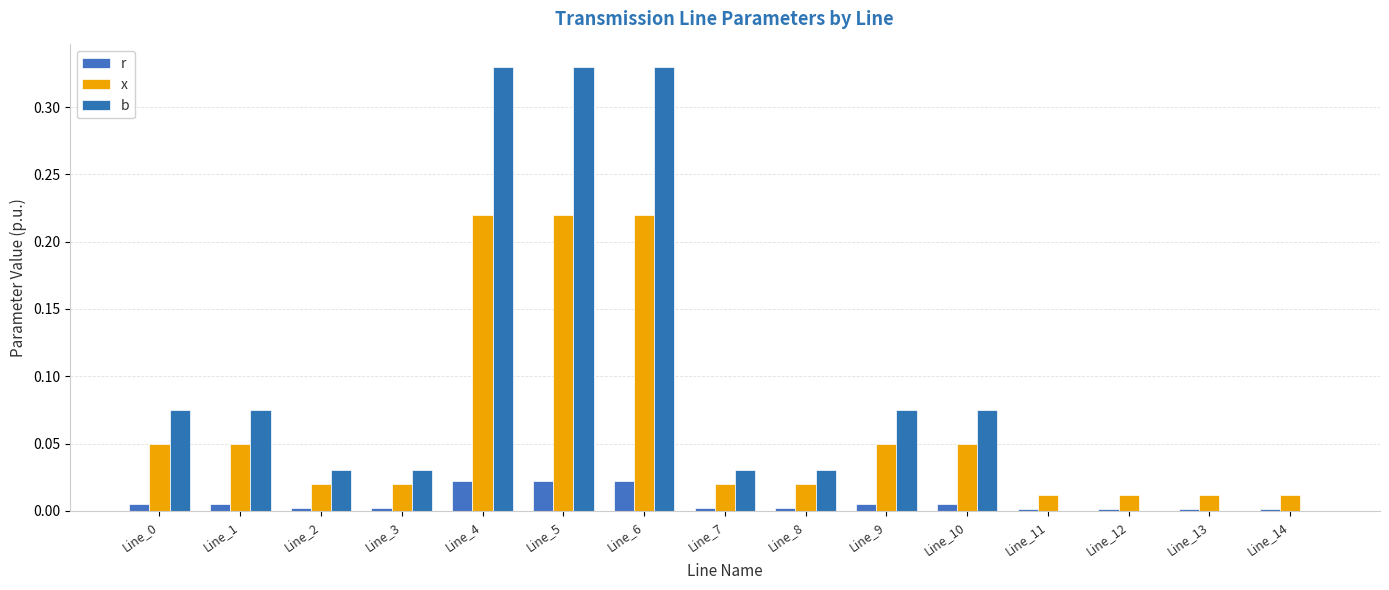

Reading left to right, transcribe all the data shown in this chart.

r: Line_0=0.0	Line_1=0.0	Line_2=0.0	Line_3=0.0	Line_4=0.0	Line_5=0.0	Line_6=0.0	Line_7=0.0	Line_8=0.0	Line_9=0.0	Line_10=0.0	Line_11=0.0	Line_12=0.0	Line_13=0.0	Line_14=0.0
x: Line_0=0.1	Line_1=0.1	Line_2=0.0	Line_3=0.0	Line_4=0.2	Line_5=0.2	Line_6=0.2	Line_7=0.0	Line_8=0.0	Line_9=0.1	Line_10=0.1	Line_11=0.0	Line_12=0.0	Line_13=0.0	Line_14=0.0
b: Line_0=0.1	Line_1=0.1	Line_2=0.0	Line_3=0.0	Line_4=0.3	Line_5=0.3	Line_6=0.3	Line_7=0.0	Line_8=0.0	Line_9=0.1	Line_10=0.1	Line_11=0.0	Line_12=0.0	Line_13=0.0	Line_14=0.0